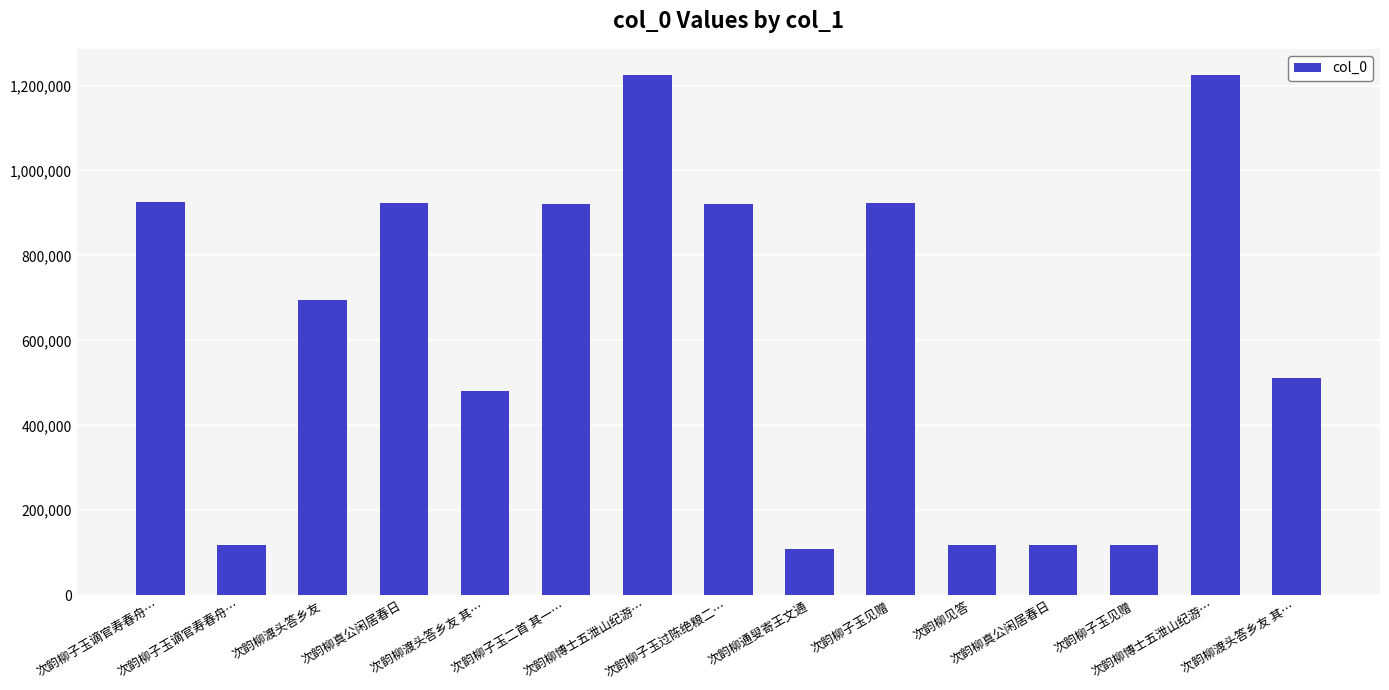

Count the number of data series in this chart.

1